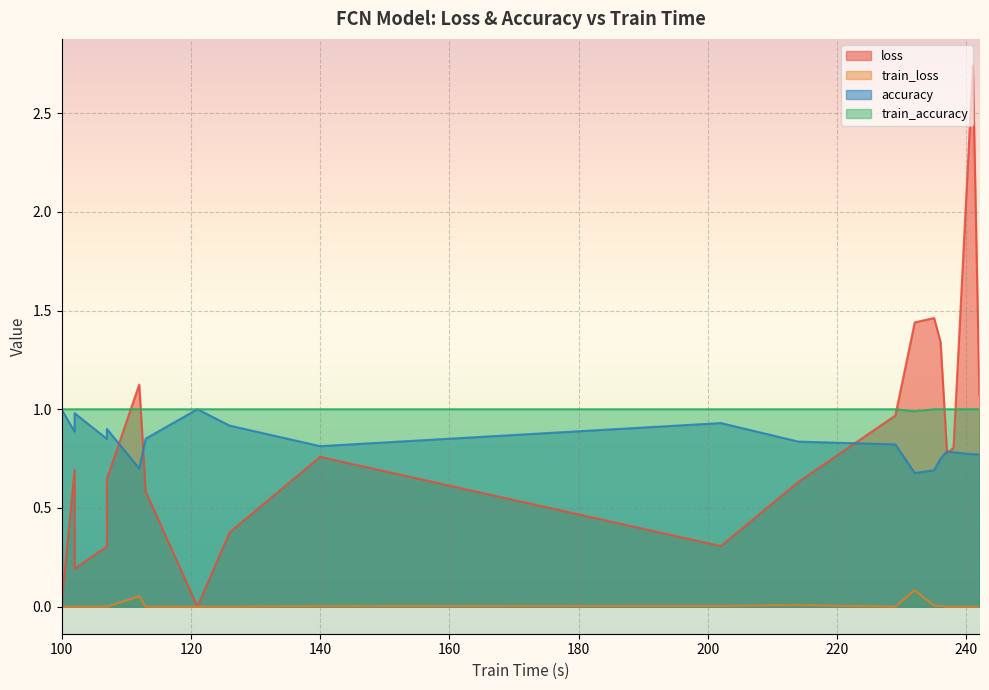

What is the total value across all series at 229?

2.8